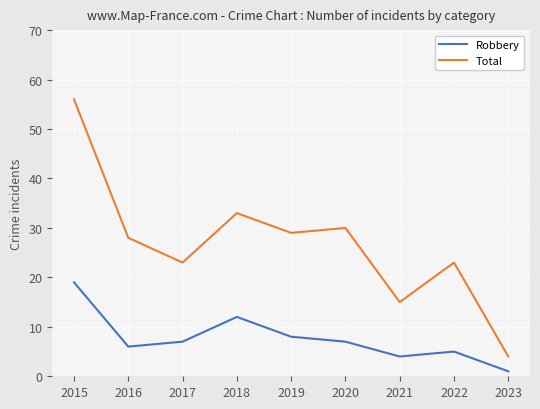

Which series has the largest range (max minus min)?

Total